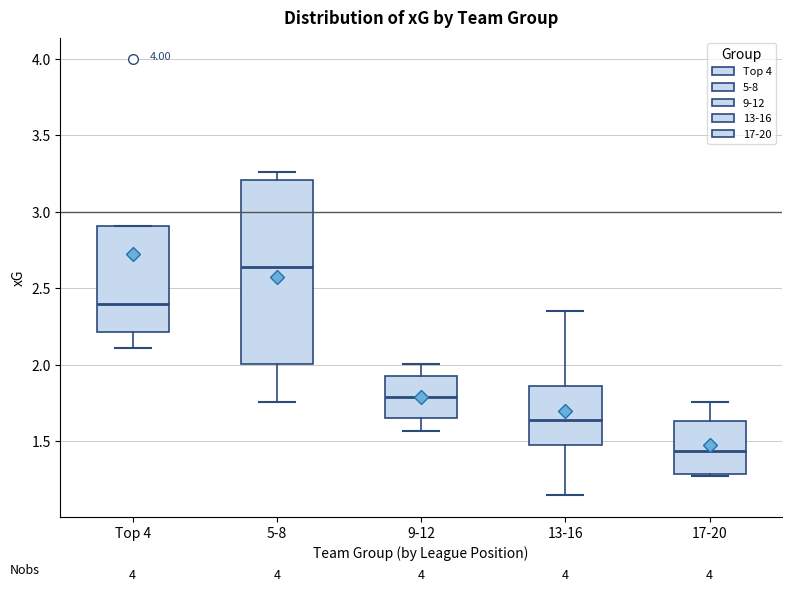

Which box is the tallest, from its lower edge to its upper edge?

5-8